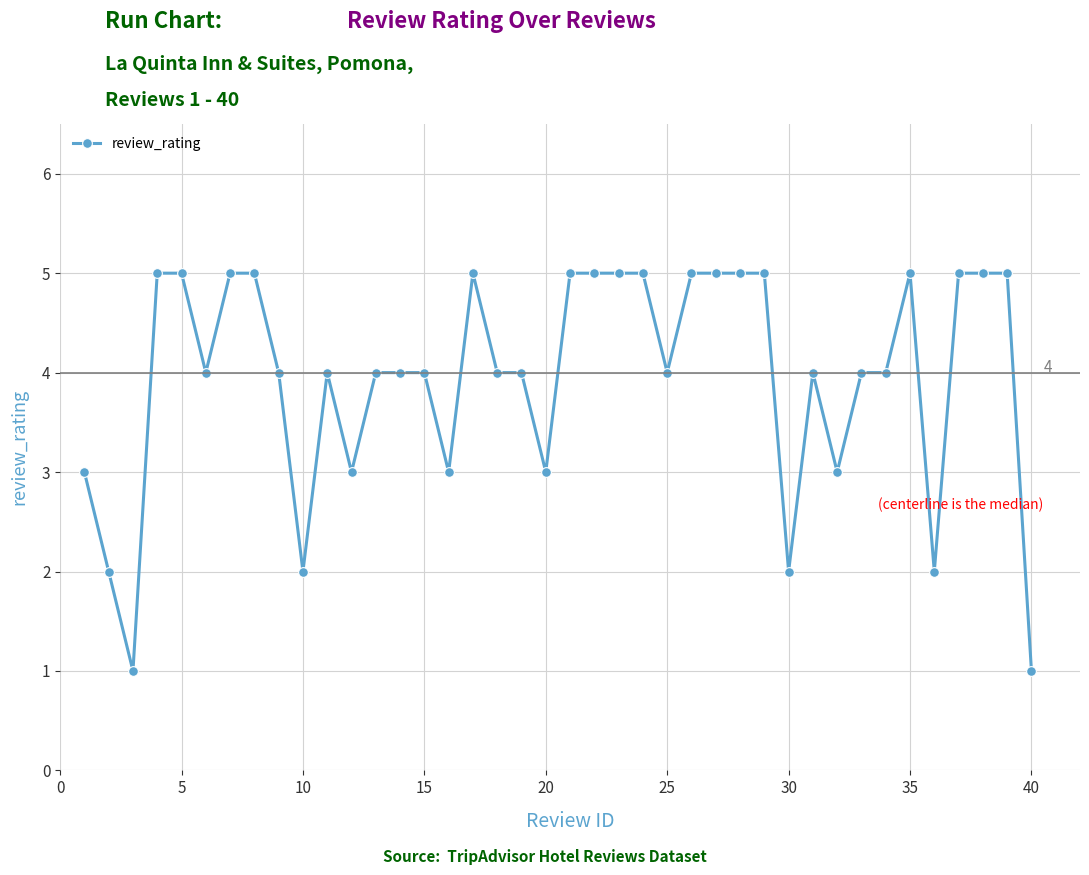

What is the greatest value displayed?

5